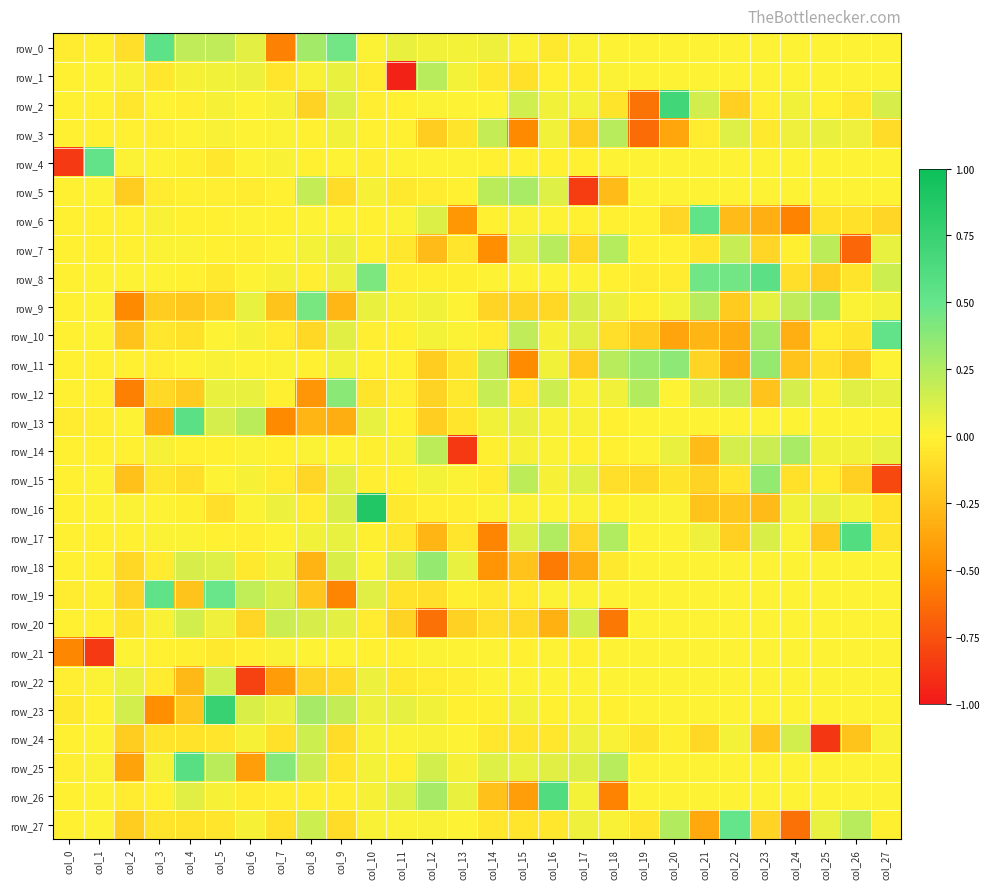

At which label does row_27 first exceed 0?

col_1